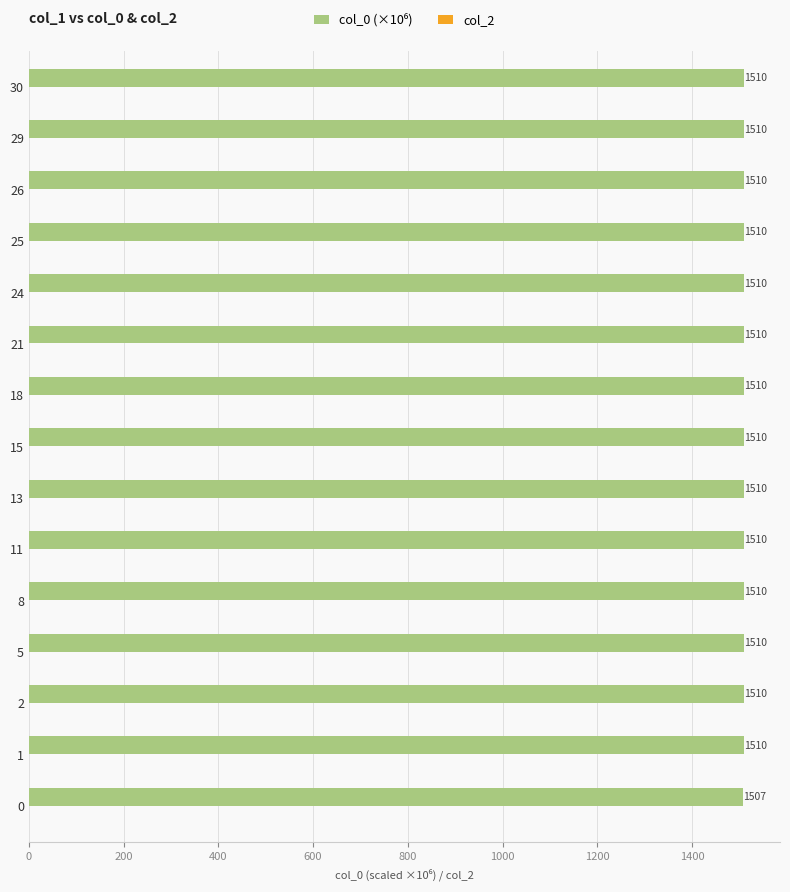

Which has a higher value, 8 or 5?

8